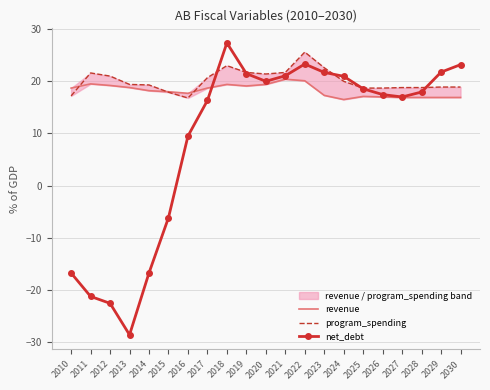

Count the number of data series in this chart.

3